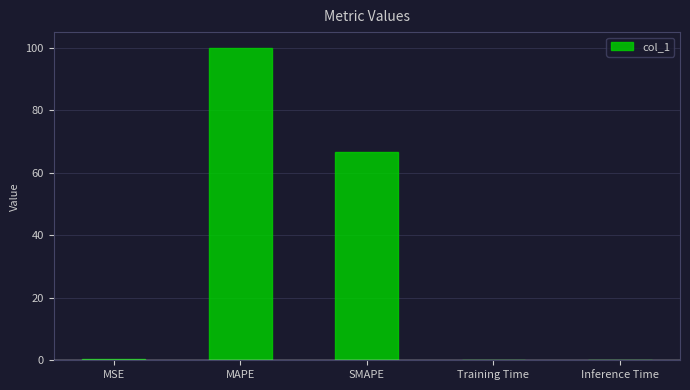

Which category has the highest value across all series?

MAPE